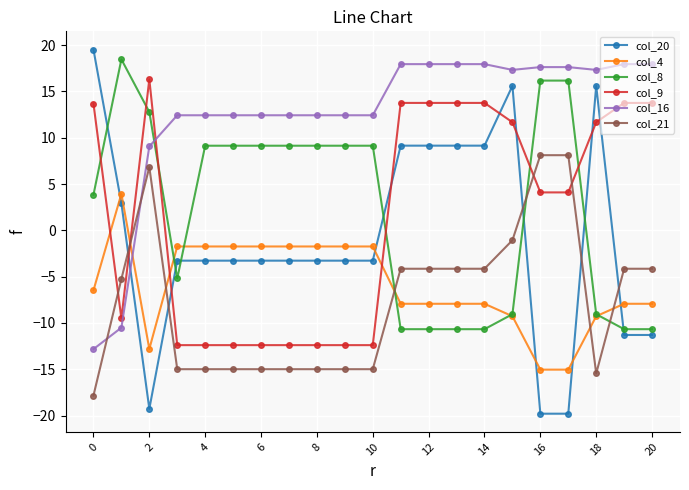

What is the value of the col_21 point at the 14th from the left?

-4.1